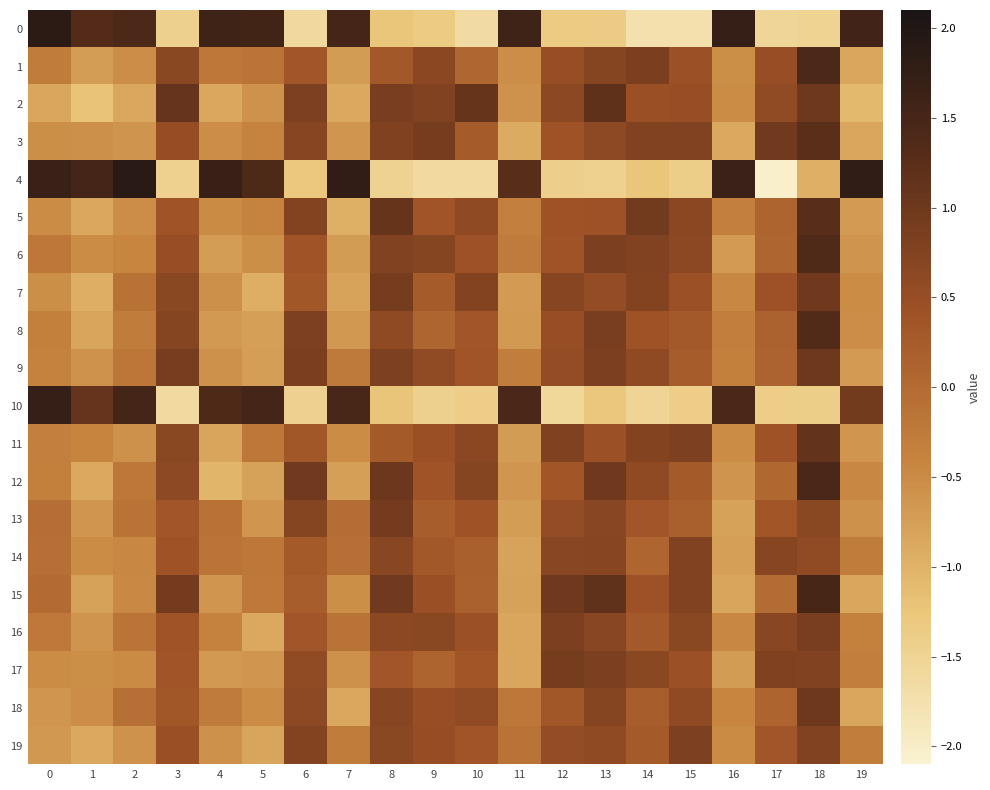

Reading left to right, what are all the values shown in this chart?

0: 0=1.9	1=1.3	2=1.4	3=-1.4	4=1.6	5=1.6	6=-1.6	7=1.5	8=-1.3	9=-1.3	10=-1.6	11=1.6	12=-1.3	13=-1.3	14=-1.8	15=-1.7	16=1.7	17=-1.5	18=-1.5	19=1.6
1: 0=-0.3	1=-0.7	2=-0.5	3=0.7	4=-0.2	5=-0.2	6=0.3	7=-0.7	8=0.3	9=0.6	10=0.1	11=-0.5	12=0.5	13=0.7	14=0.8	15=0.4	16=-0.5	17=0.5	18=1.4	19=-0.8
2: 0=-0.8	1=-1.2	2=-0.9	3=1.1	4=-0.9	5=-0.6	6=0.8	7=-0.9	8=0.9	9=0.8	10=1.1	11=-0.6	12=0.6	13=1.2	14=0.5	15=0.5	16=-0.5	17=0.6	18=1.0	19=-1.1
3: 0=-0.6	1=-0.6	2=-0.6	3=0.5	4=-0.5	5=-0.4	6=0.7	7=-0.6	8=0.8	9=0.9	10=0.3	11=-0.9	12=0.4	13=0.6	14=0.8	15=0.8	16=-0.9	17=1.0	18=1.2	19=-0.9
4: 0=1.7	1=1.5	2=1.9	3=-1.5	4=1.7	5=1.4	6=-1.3	7=1.8	8=-1.5	9=-1.6	10=-1.6	11=1.3	12=-1.4	13=-1.5	14=-1.3	15=-1.4	16=1.6	17=-2.0	18=-1.0	19=1.8
5: 0=-0.5	1=-0.9	2=-0.5	3=0.4	4=-0.5	5=-0.4	6=0.7	7=-1.0	8=1.1	9=0.4	10=0.6	11=-0.3	12=0.4	13=0.4	14=0.9	15=0.7	16=-0.3	17=0.1	18=1.3	19=-0.7
6: 0=-0.2	1=-0.5	2=-0.4	3=0.5	4=-0.7	5=-0.6	6=0.4	7=-0.7	8=0.8	9=0.7	10=0.4	11=-0.3	12=0.4	13=0.8	14=0.8	15=0.6	16=-0.7	17=0.1	18=1.4	19=-0.6
7: 0=-0.6	1=-0.9	2=-0.1	3=0.7	4=-0.6	5=-0.9	6=0.3	7=-0.8	8=0.9	9=0.2	10=0.8	11=-0.7	12=0.7	13=0.5	14=0.7	15=0.5	16=-0.5	17=0.4	18=1.0	19=-0.5
8: 0=-0.4	1=-0.8	2=-0.3	3=0.7	4=-0.7	5=-0.8	6=0.8	7=-0.7	8=0.6	9=0.1	10=0.4	11=-0.7	12=0.5	13=0.9	14=0.4	15=0.3	16=-0.3	17=0.1	18=1.4	19=-0.5
9: 0=-0.4	1=-0.6	2=-0.2	3=0.9	4=-0.6	5=-0.7	6=0.8	7=-0.3	8=0.8	9=0.6	10=0.4	11=-0.3	12=0.5	13=0.8	14=0.6	15=0.2	16=-0.3	17=0.1	18=1.0	19=-0.7
10: 0=1.7	1=1.1	2=1.5	3=-1.6	4=1.4	5=1.5	6=-1.5	7=1.5	8=-1.2	9=-1.4	10=-1.4	11=1.4	12=-1.6	13=-1.3	14=-1.5	15=-1.4	16=1.5	17=-1.4	18=-1.4	19=0.9
11: 0=-0.3	1=-0.4	2=-0.6	3=0.7	4=-0.8	5=-0.2	6=0.3	7=-0.5	8=0.3	9=0.5	10=0.6	11=-0.7	12=0.8	13=0.4	14=0.7	15=0.8	16=-0.5	17=0.4	18=1.1	19=-0.6
12: 0=-0.4	1=-0.9	2=-0.2	3=0.6	4=-1.0	5=-0.8	6=1.0	7=-0.8	8=1.0	9=0.4	10=0.7	11=-0.7	12=0.3	13=1.0	14=0.6	15=0.3	16=-0.6	17=0.0	18=1.4	19=-0.5
13: 0=-0.1	1=-0.6	2=-0.1	3=0.4	4=-0.1	5=-0.6	6=0.7	7=-0.0	8=0.9	9=0.2	10=0.4	11=-0.7	12=0.6	13=0.7	14=0.4	15=0.2	16=-0.8	17=0.3	18=0.7	19=-0.6
14: 0=-0.1	1=-0.5	2=-0.4	3=0.4	4=-0.2	5=-0.2	6=0.3	7=-0.1	8=0.7	9=0.3	10=0.2	11=-0.8	12=0.7	13=0.7	14=0.1	15=0.8	16=-0.8	17=0.7	18=0.6	19=-0.3
15: 0=-0.0	1=-0.8	2=-0.5	3=0.9	4=-0.6	5=-0.2	6=0.2	7=-0.6	8=1.0	9=0.5	10=0.2	11=-0.8	12=1.0	13=1.2	14=0.4	15=0.8	16=-0.8	17=-0.0	18=1.5	19=-0.9
16: 0=-0.2	1=-0.6	2=-0.2	3=0.4	4=-0.4	5=-0.9	6=0.3	7=-0.1	8=0.6	9=0.7	10=0.4	11=-0.8	12=0.8	13=0.7	14=0.3	15=0.7	16=-0.4	17=0.7	18=0.9	19=-0.4
17: 0=-0.5	1=-0.5	2=-0.5	3=0.4	4=-0.7	5=-0.7	6=0.6	7=-0.6	8=0.3	9=0.1	10=0.3	11=-0.9	12=0.9	13=0.8	14=0.7	15=0.4	16=-0.7	17=0.8	18=0.8	19=-0.3
18: 0=-0.6	1=-0.5	2=-0.1	3=0.3	4=-0.3	5=-0.5	6=0.6	7=-0.9	8=0.7	9=0.5	10=0.6	11=-0.2	12=0.3	13=0.7	14=0.2	15=0.6	16=-0.4	17=0.1	18=1.0	19=-0.8
19: 0=-0.7	1=-0.9	2=-0.6	3=0.5	4=-0.6	5=-0.8	6=0.8	7=-0.3	8=0.7	9=0.5	10=0.4	11=-0.1	12=0.5	13=0.6	14=0.3	15=0.8	16=-0.5	17=0.3	18=0.8	19=-0.3